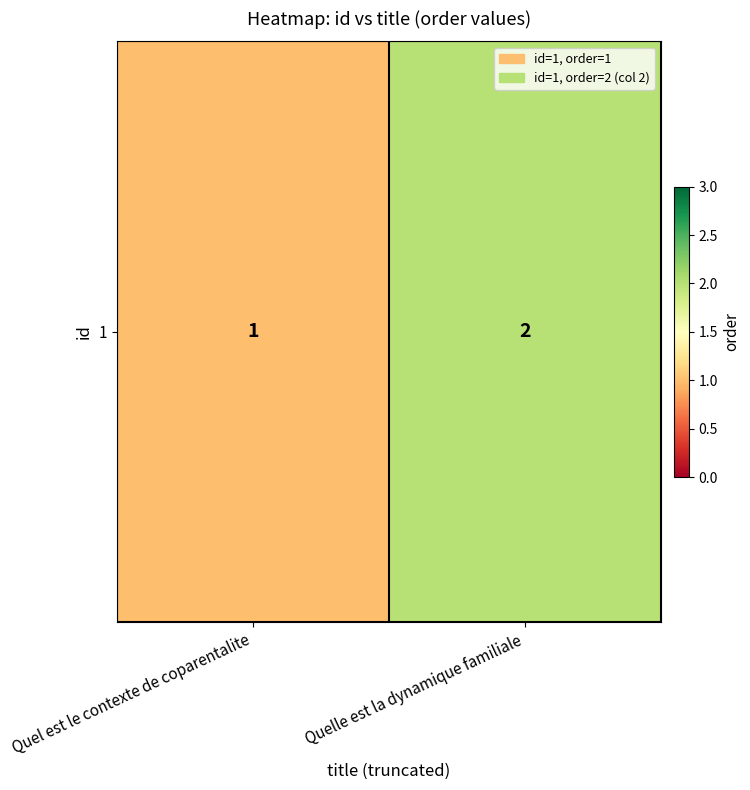

True or false: the data shows 1 at Quelle est la dynamique familiale.

False